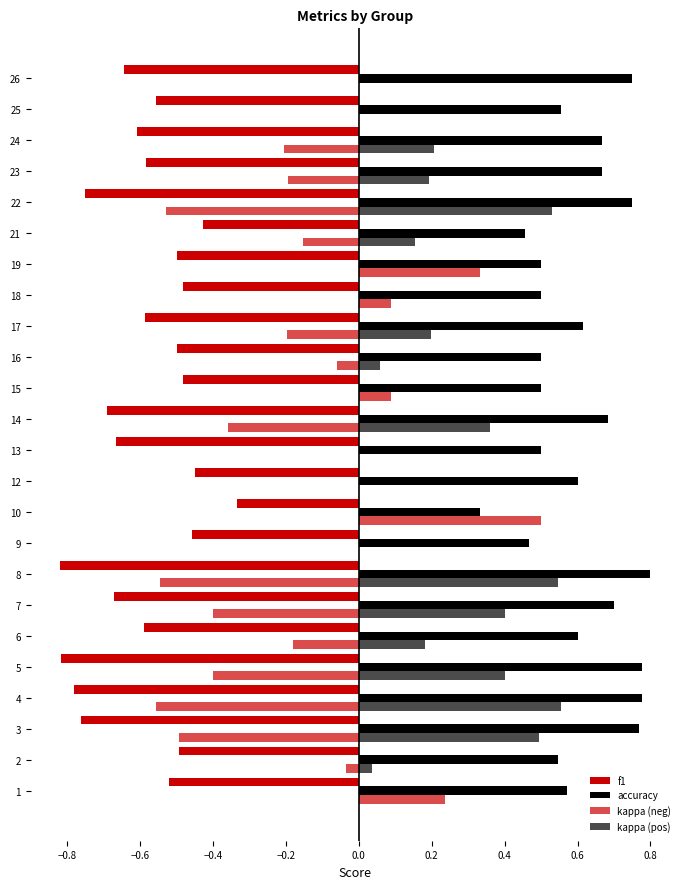

How many categories are shown in the chart?

24